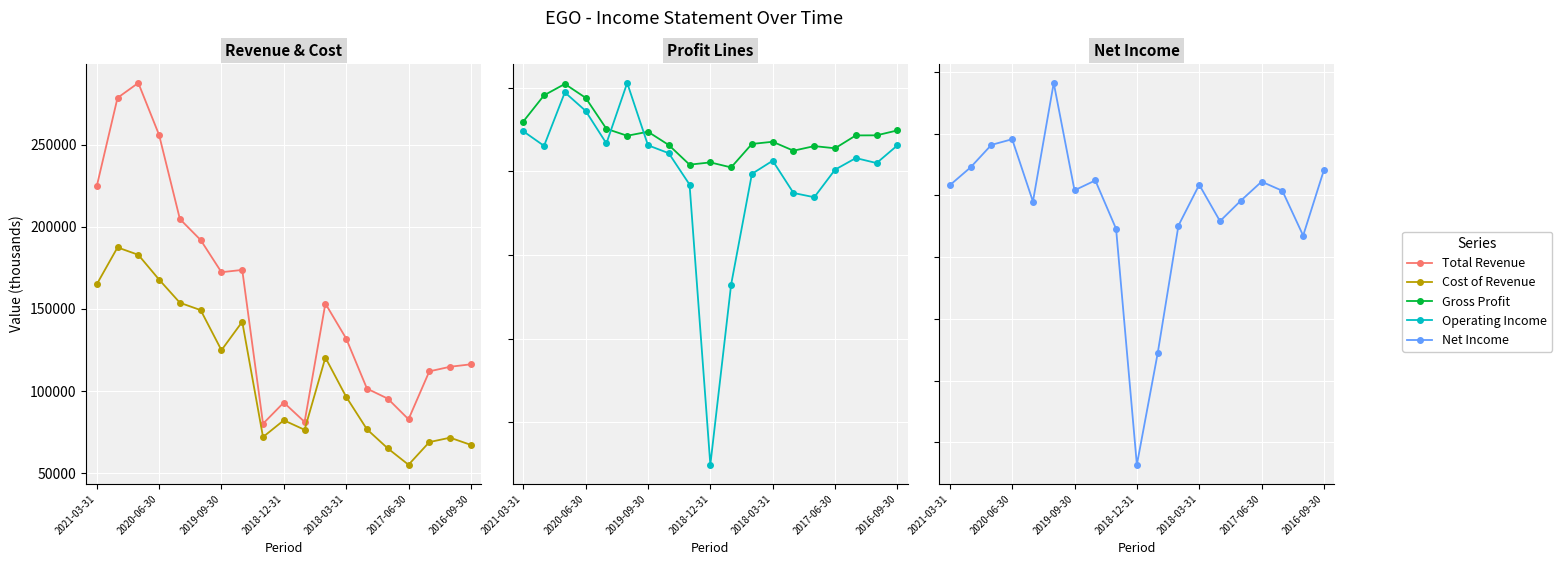

Between 2021-03-31 and 13, which series saw the biggest shift?

Total Revenue